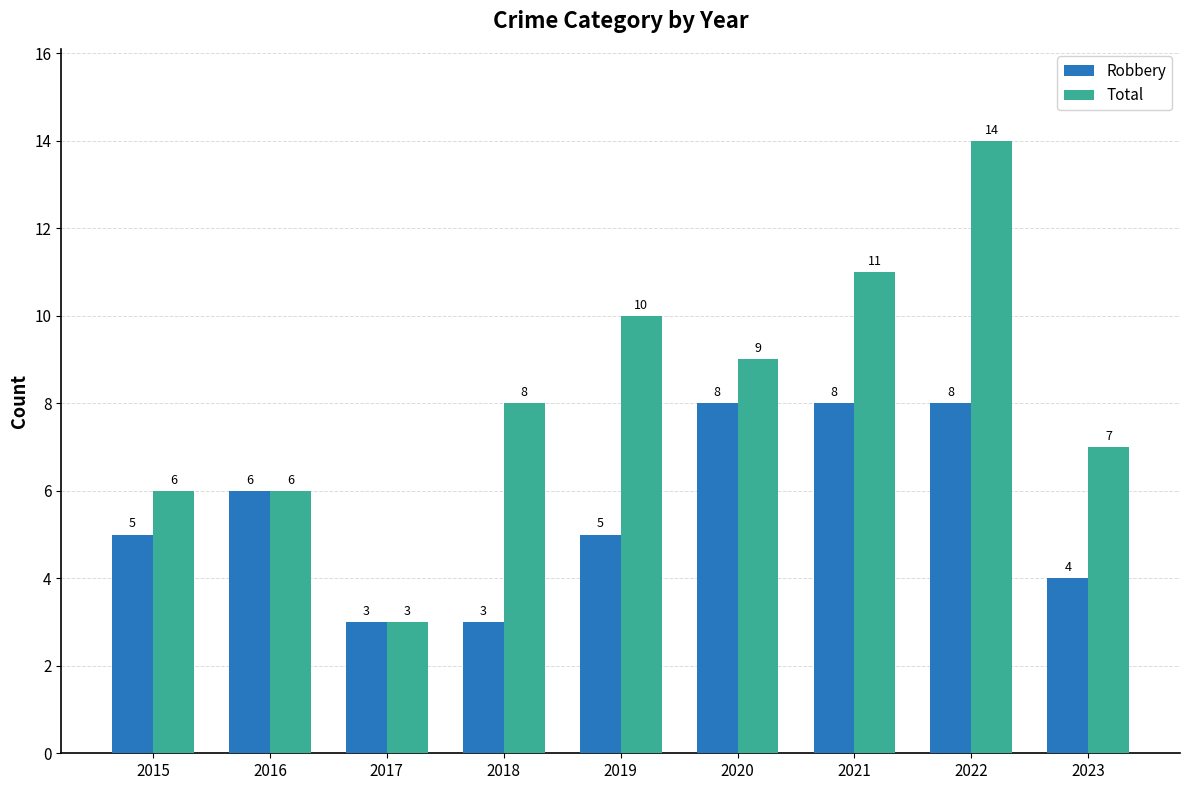

What are all the series names shown in the legend?

Robbery, Total